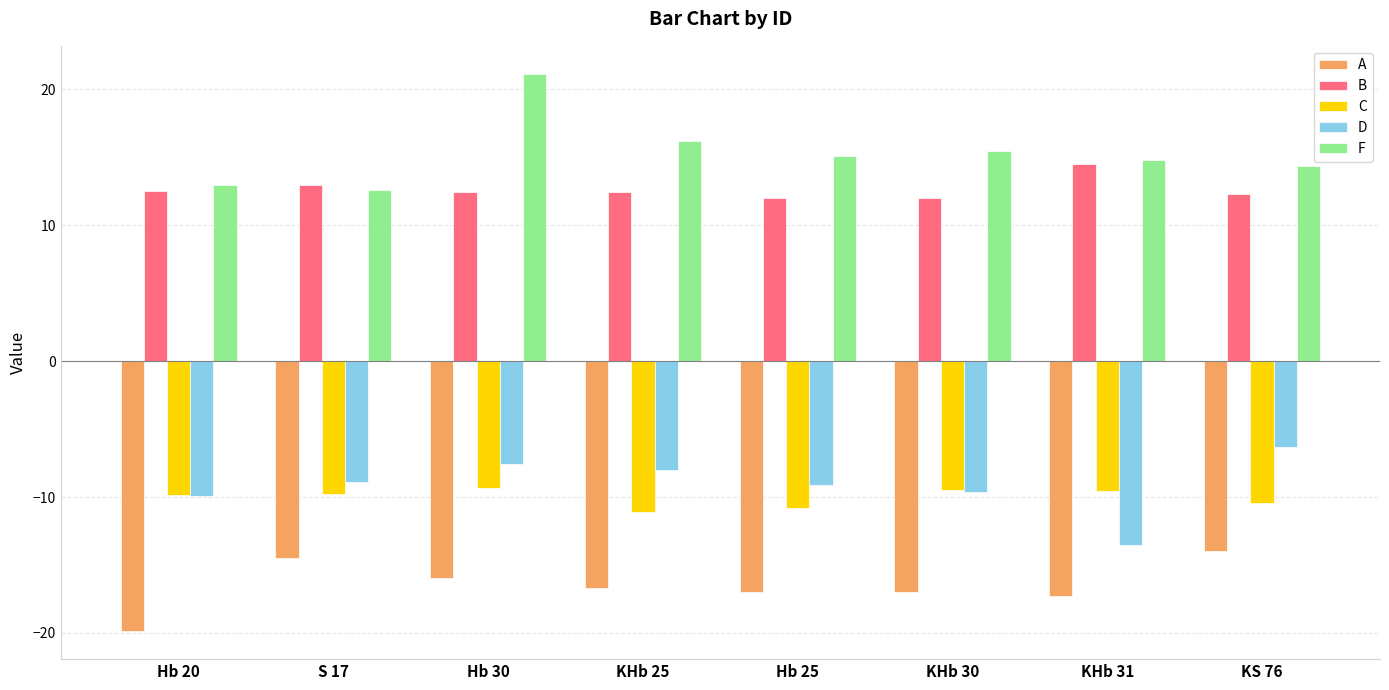

Does the chart contain stacked bars?

No